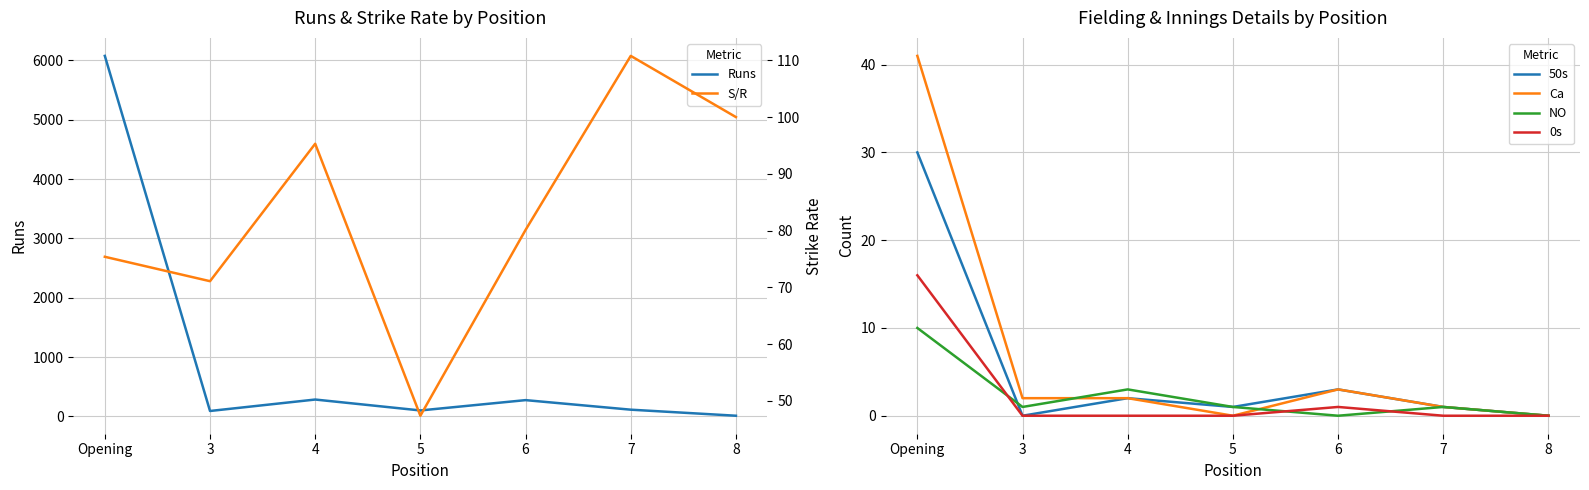

What is the difference between the maximum and second lowest values in the NO series?

10